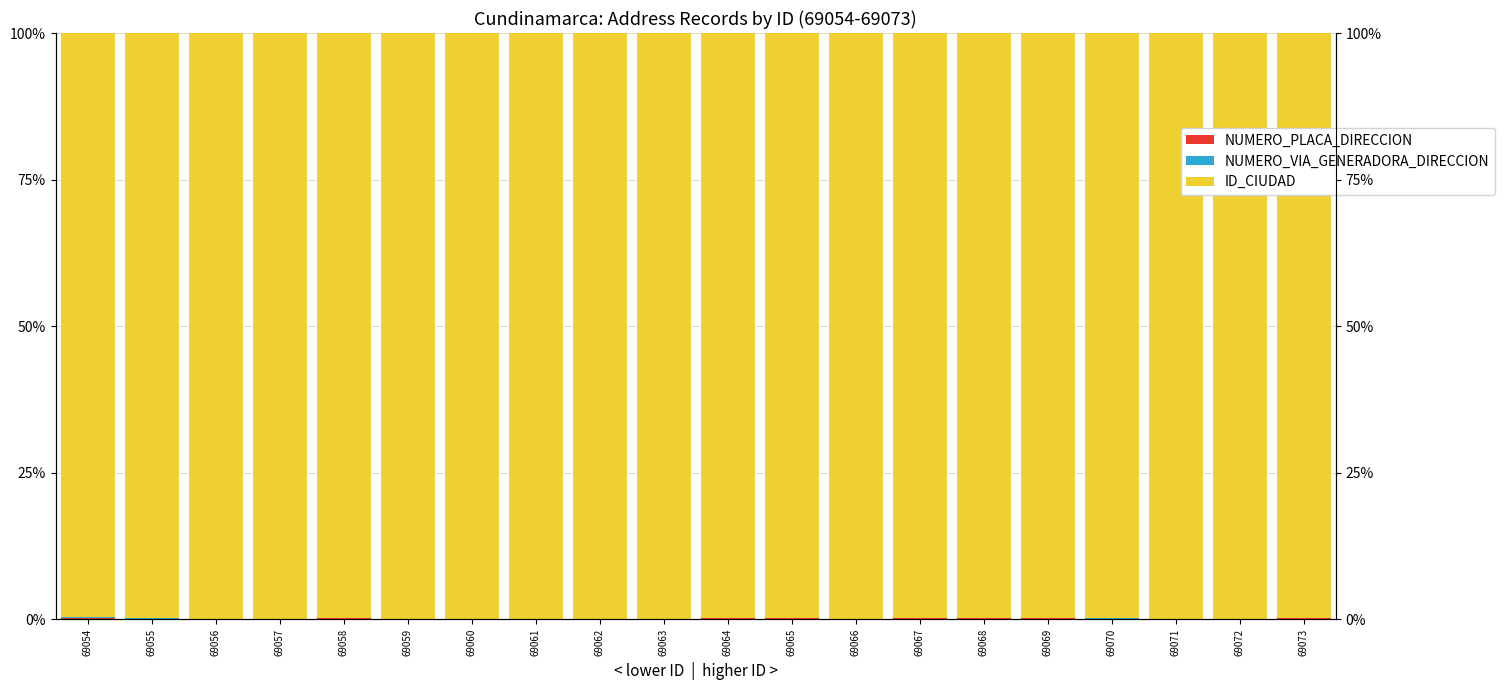

What is the difference between the NUMERO_PLACA_DIRECCION values at 69060 and 69054?

0.3